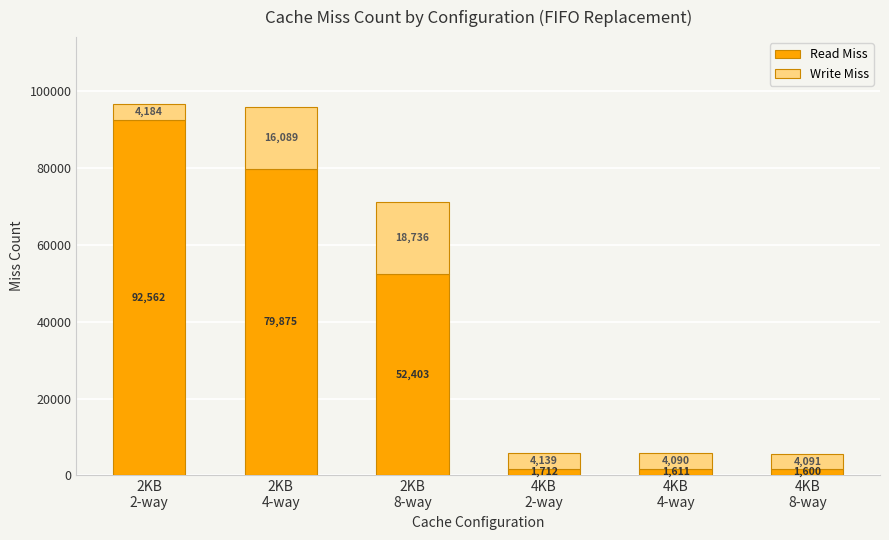

What is the difference between the maximum and minimum values in the Read Miss series?

90962